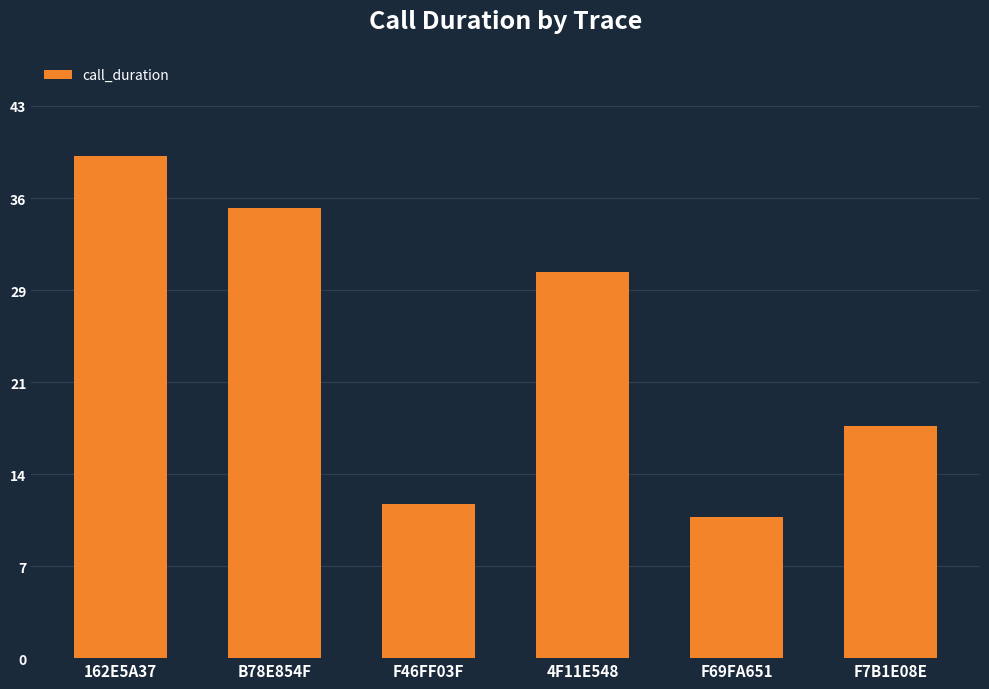

List the labels in order of value, smallest first.

F69FA651, F46FF03F, F7B1E08E, 4F11E548, B78E854F, 162E5A37